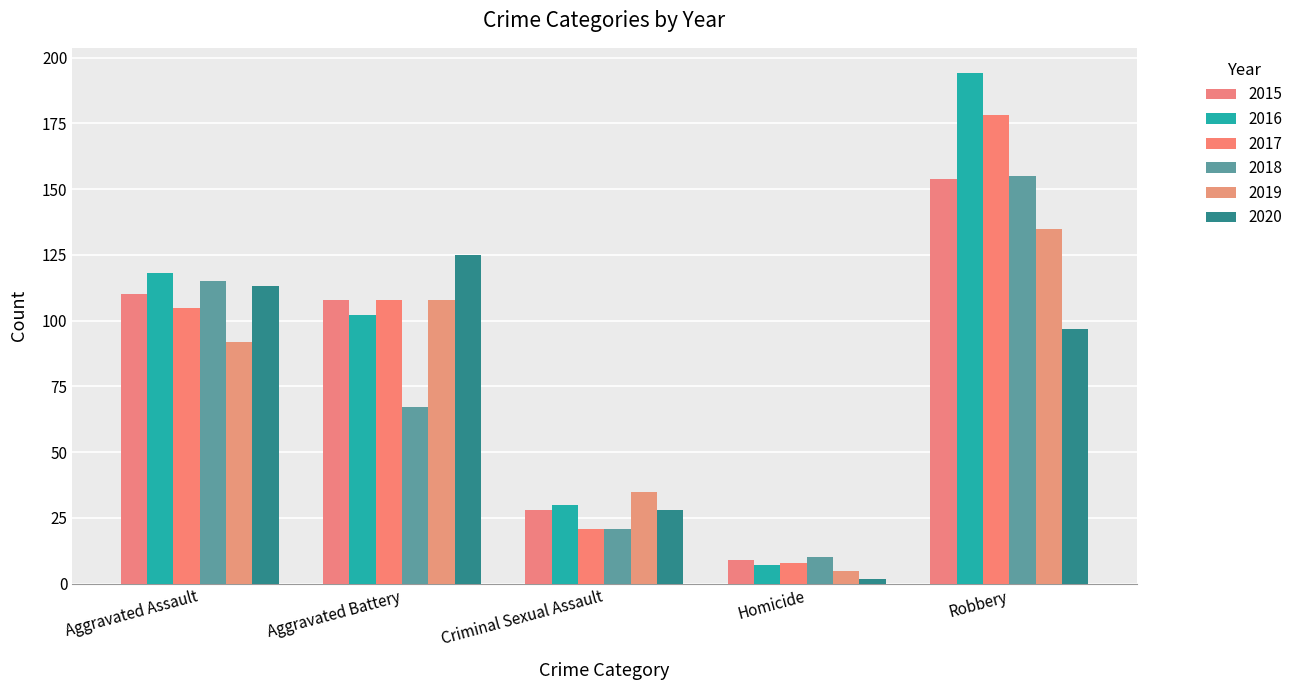

What is the value of the 2018 bar at the 4th from the left?

10